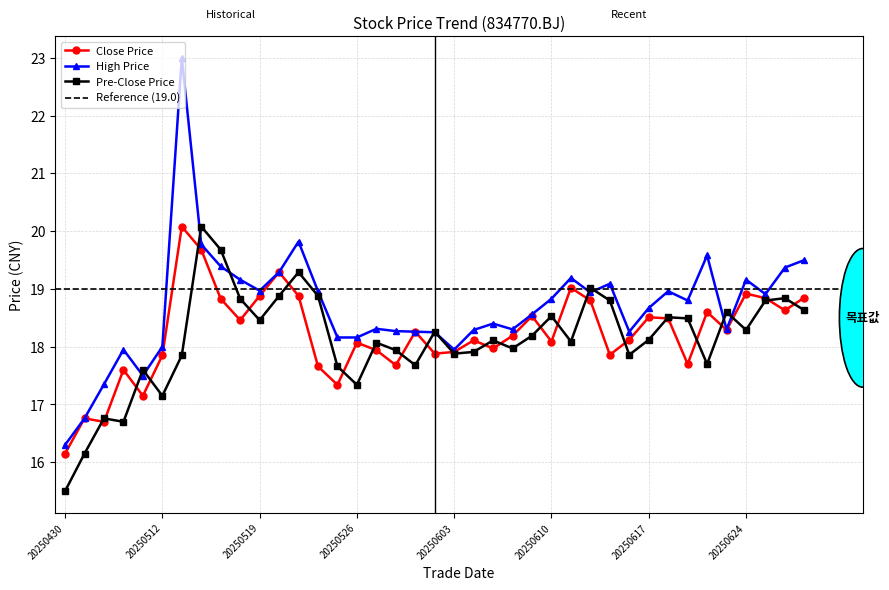

Rank the series by their average value, from lowest to highest.

pre_close, close, high